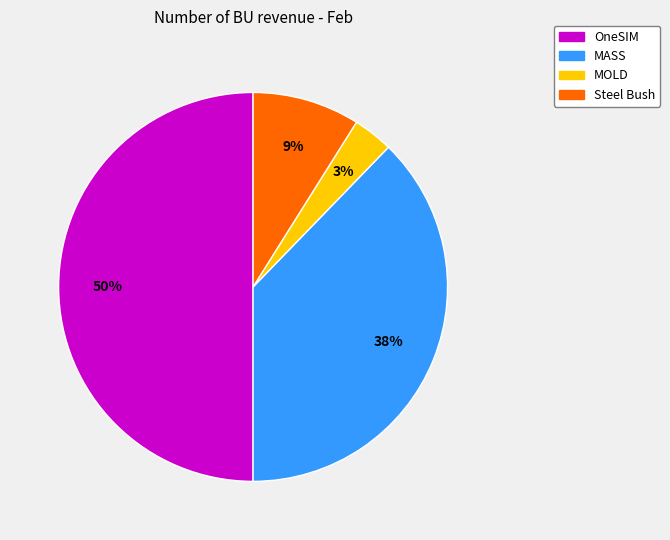

Approximately how many times larger is the value at MASS compared to Steel Bush?

4.2